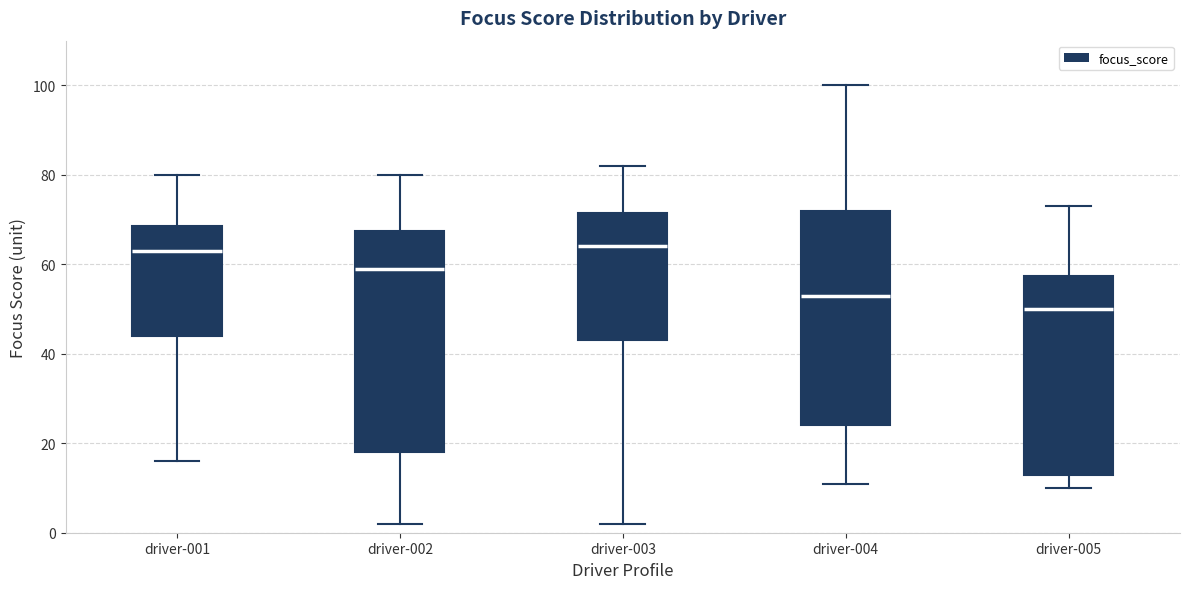

Reading left to right, read every box against the y-axis: the position of its median line, the range the box covers, and the ends of its whiskers. The values are not printed on the chart, so give them approximately, as read against the axis.

driver-001: median 64, box 44 to 68, whiskers 16 to 80
driver-002: median 60, box 18 to 68, whiskers 2 to 80
driver-003: median 64, box 44 to 72, whiskers 2 to 82
driver-004: median 54, box 24 to 72, whiskers 12 to 100
driver-005: median 50, box 14 to 58, whiskers 10 to 74